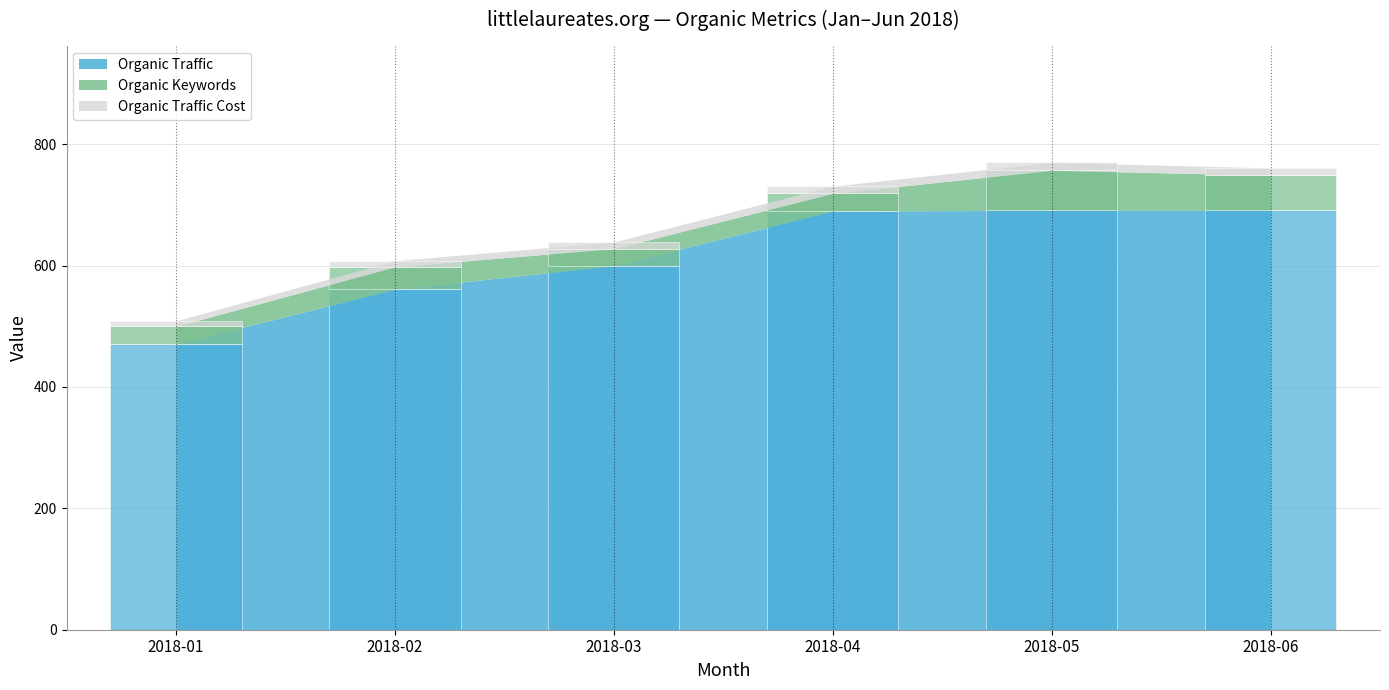

At which category is the sum across all series the highest?

2018-05